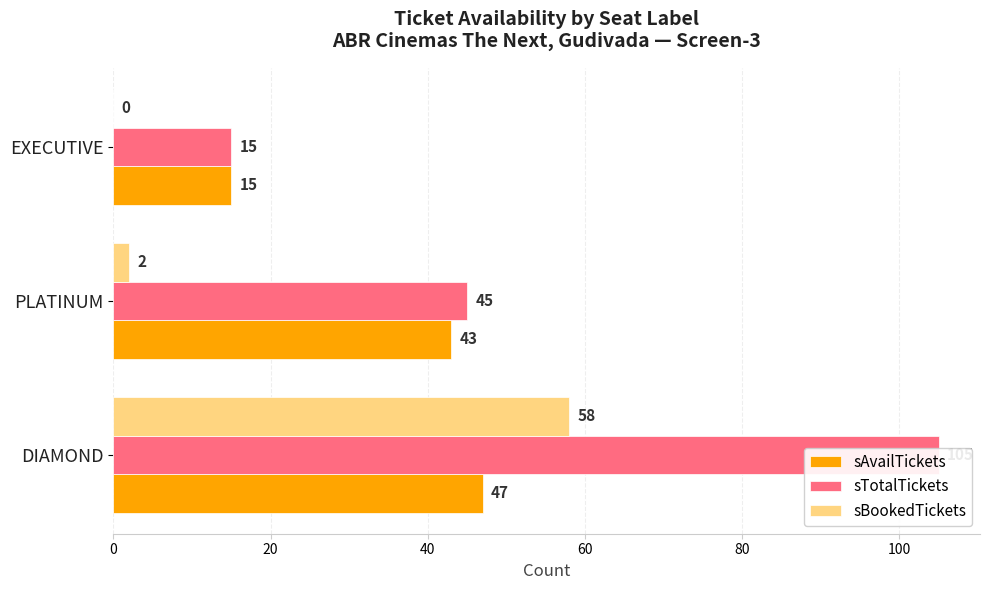

What is the highest value of the sTotalTickets series?

105